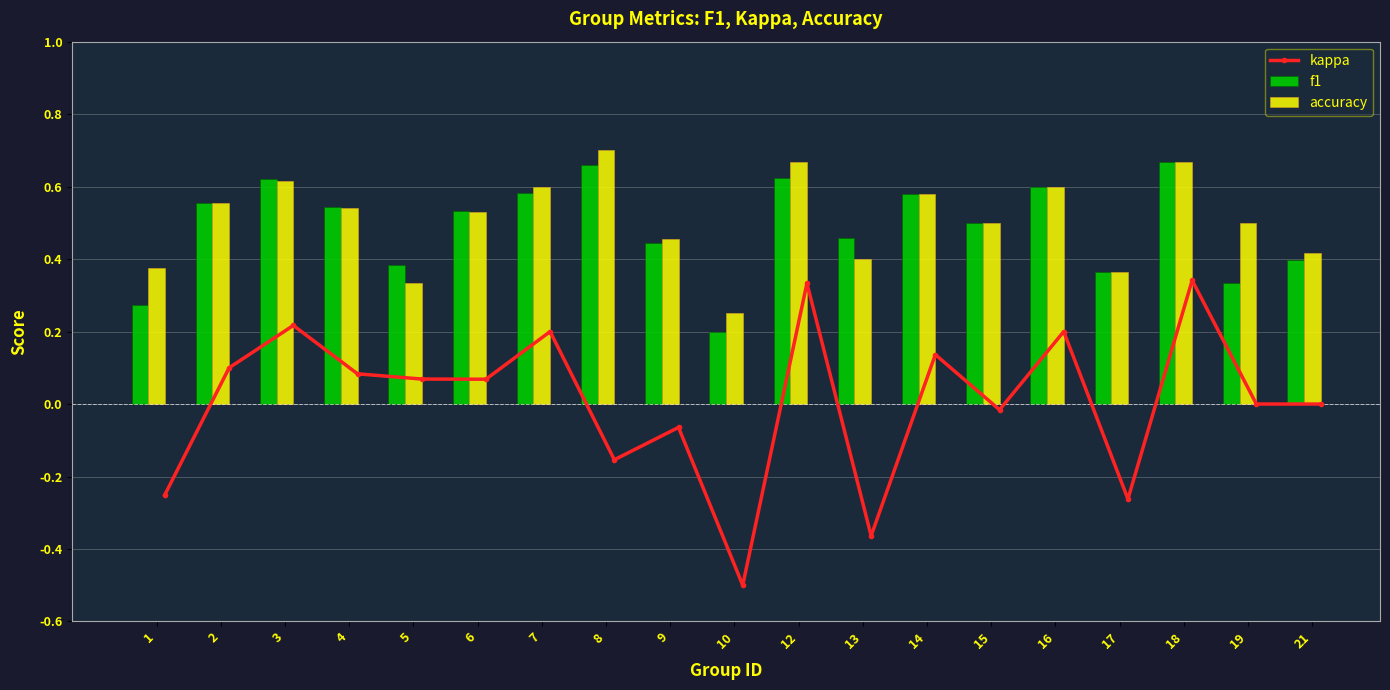

What is the sum of the accuracy values at 1 and 16?

1.0